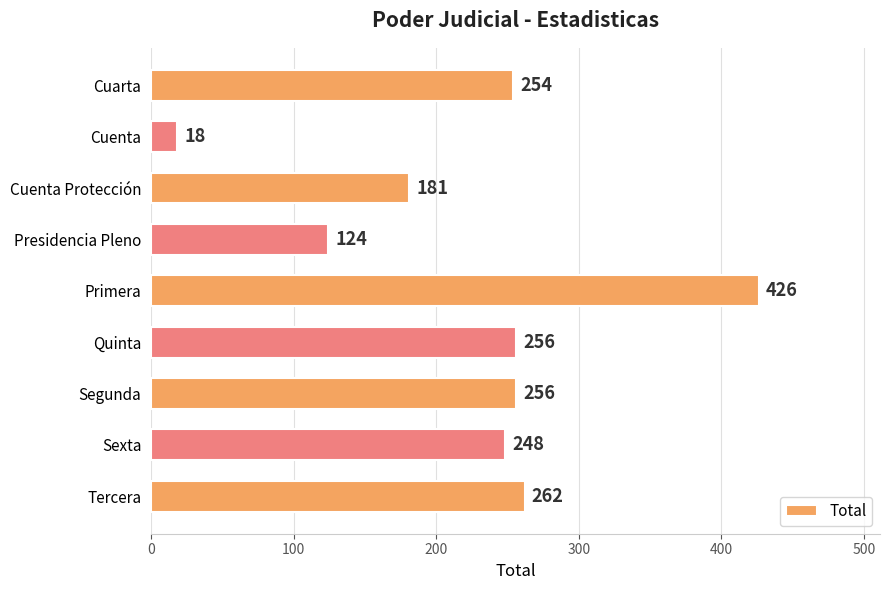

What is the change in value from Cuenta to Quinta?

+238